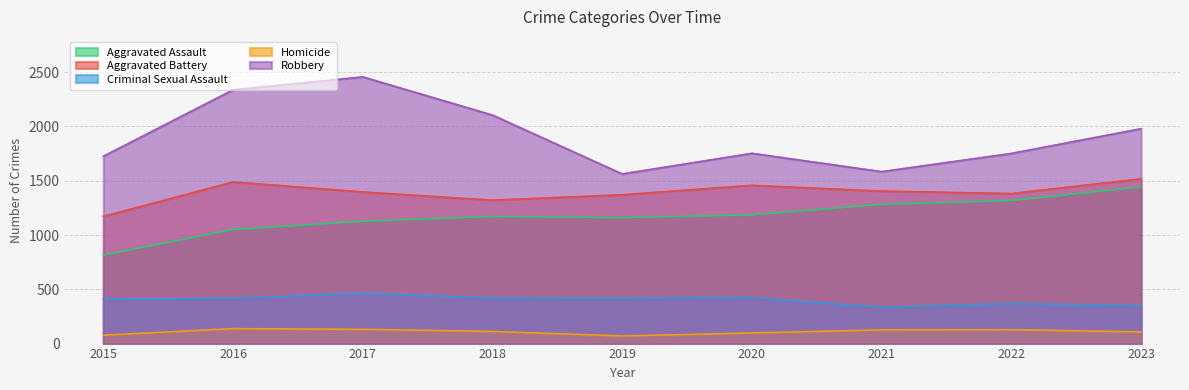

Which has a higher value, 2020 or 2018?

2020